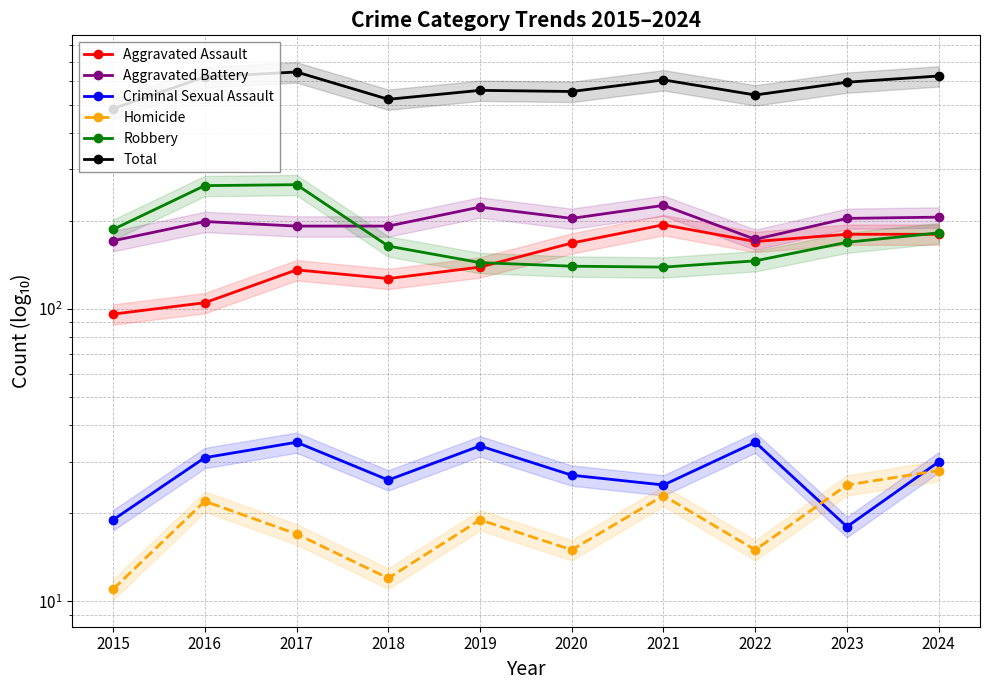

What is the approximate value of Criminal Sexual Assault at 2024?

30